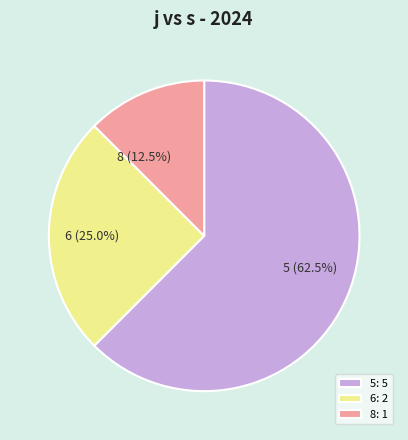

How many slices are in this pie chart?

3